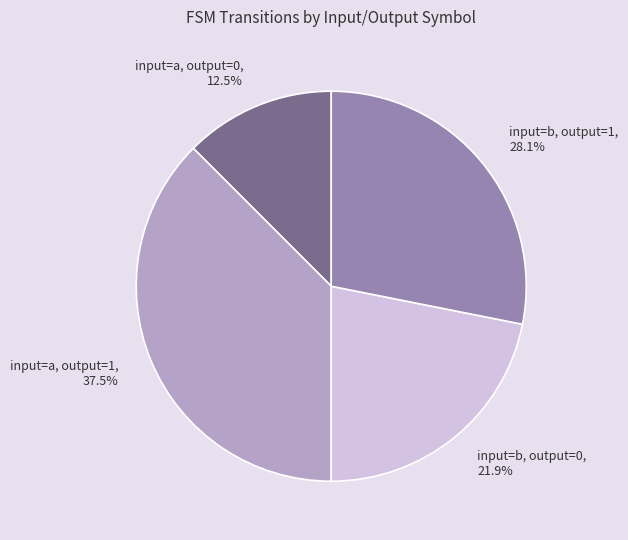

To the nearest percent, what is the combined percentage of input=b, output=1 and input=a, output=0?

41%